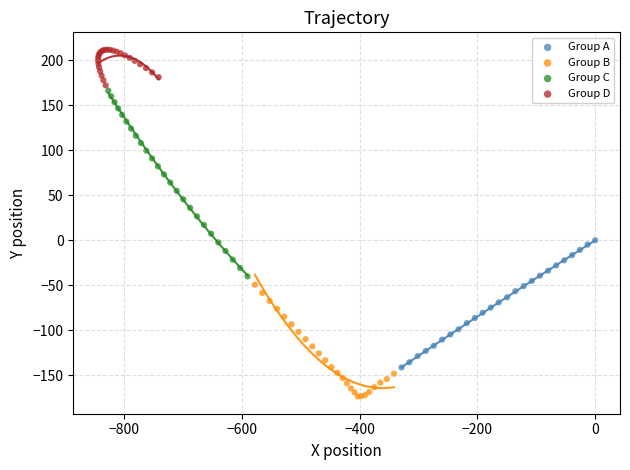

Which series reaches the minimum Y coordinate?

Group B